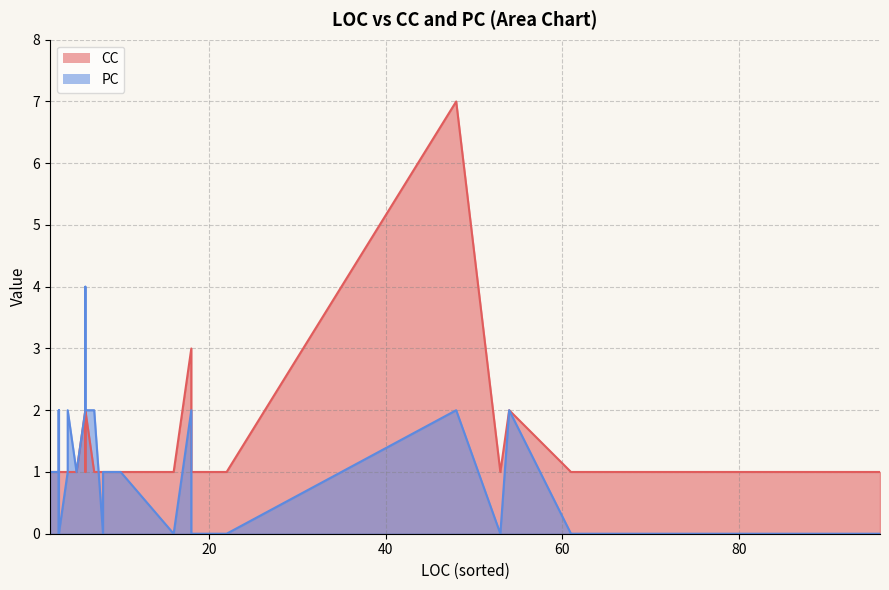

How many data points in PC are above 1?

11